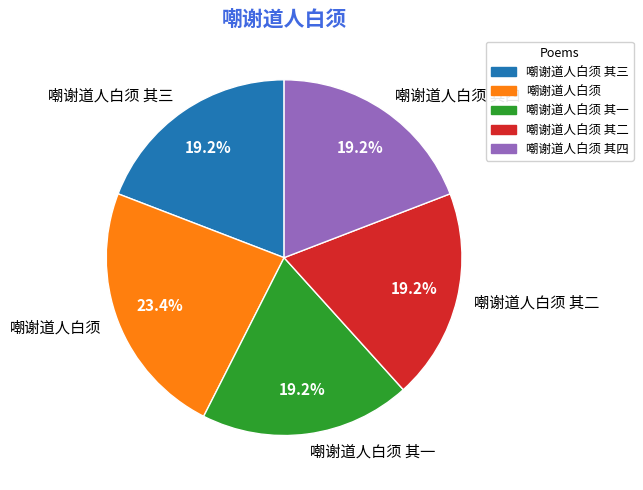

To the nearest percent, what is the combined percentage of 嘲谢道人白须 and 嘲谢道人白须 其四?

43%